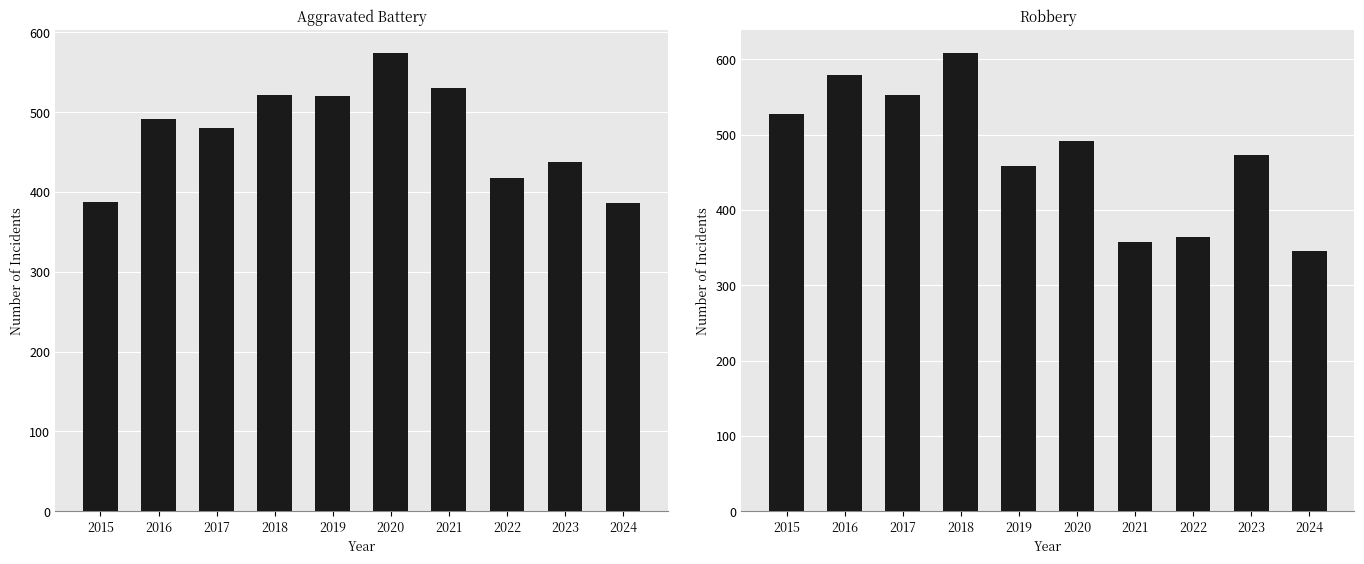

What is the approximate value of Robbery at 2015, to the nearest 50?

550